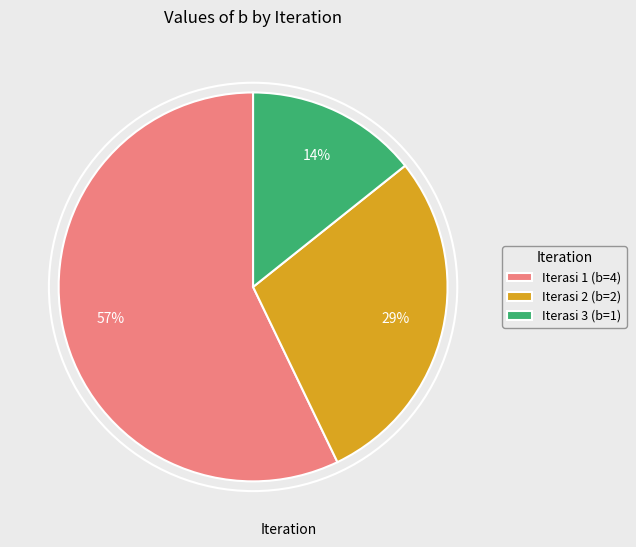

Count the number of slices in the pie.

3